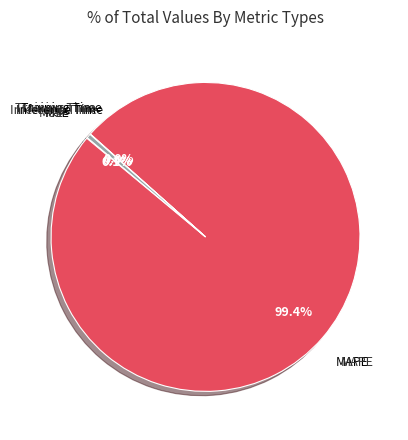

Does any single category account for the majority?

Yes